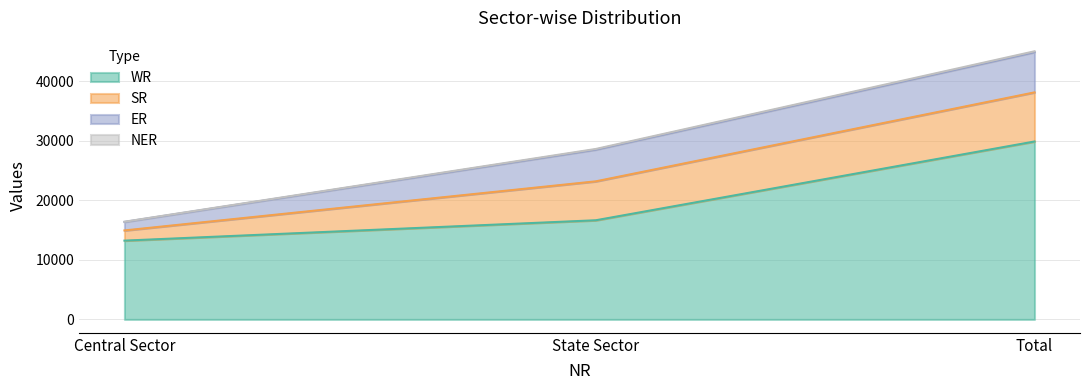

How many distinct data groups are displayed?

4